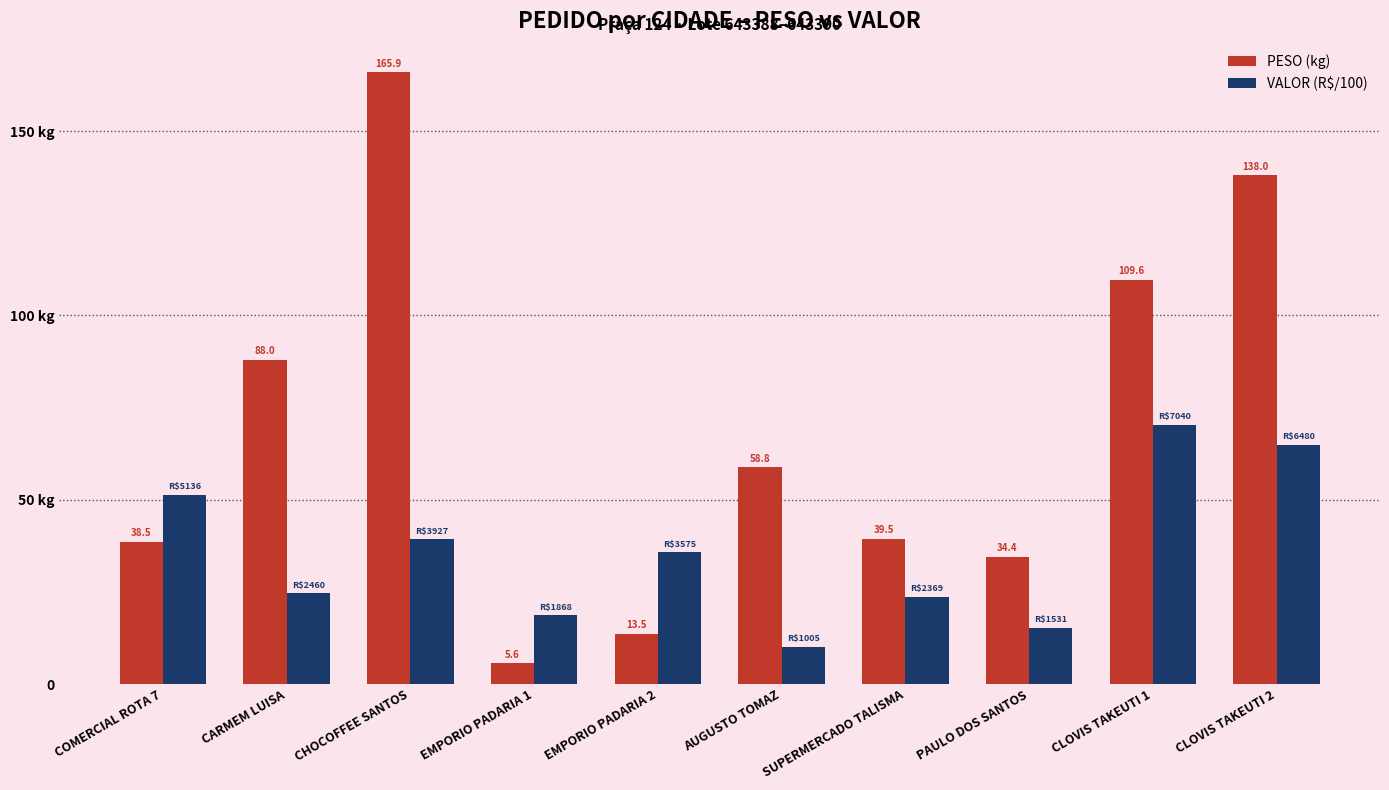

True or false: VALOR (R$/100) has a value of 10.0 at AUGUSTO TOMAZ.

True